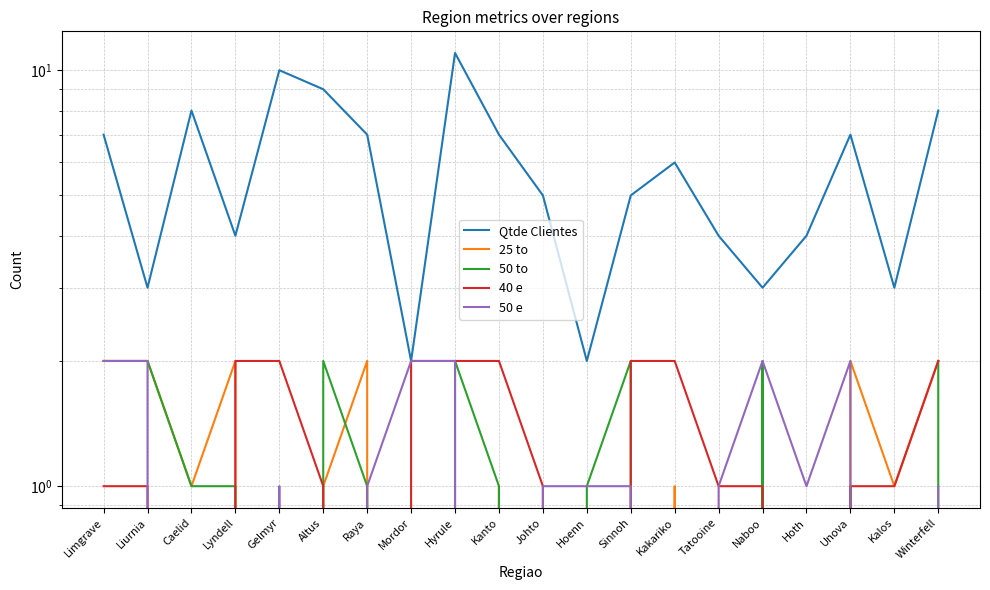

Where is 25 to nearest to the value 1?

Caelid